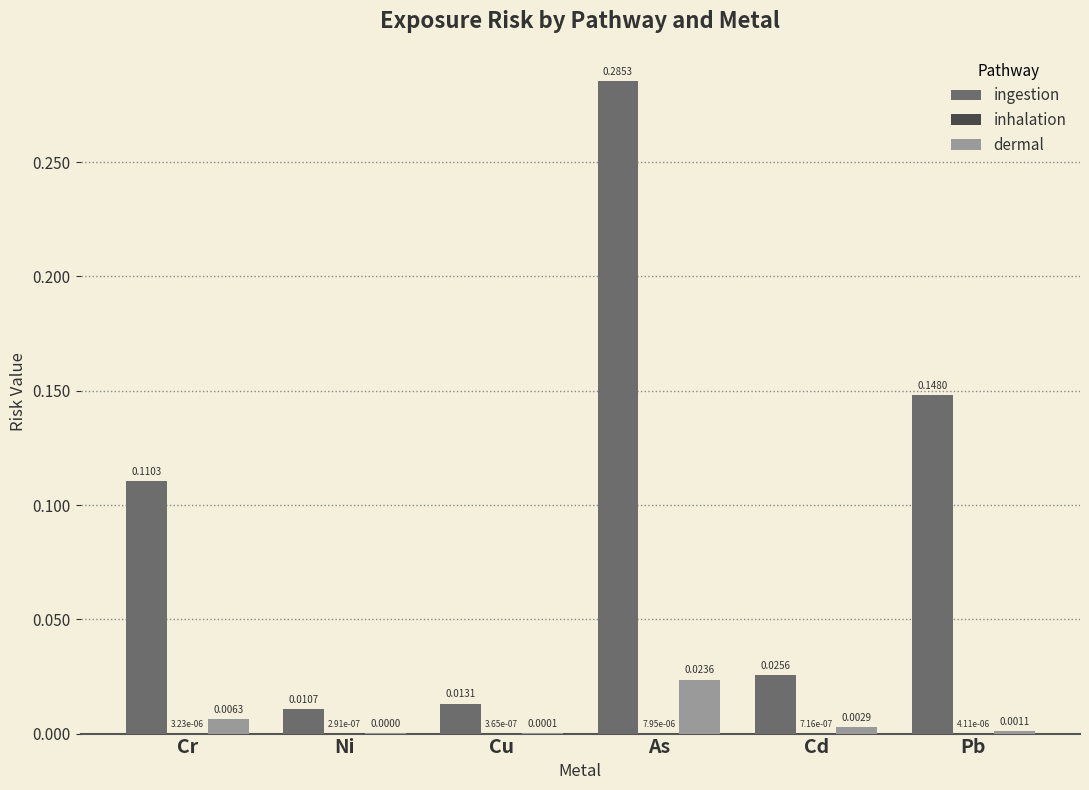

At which label does dermal reach its peak?

As